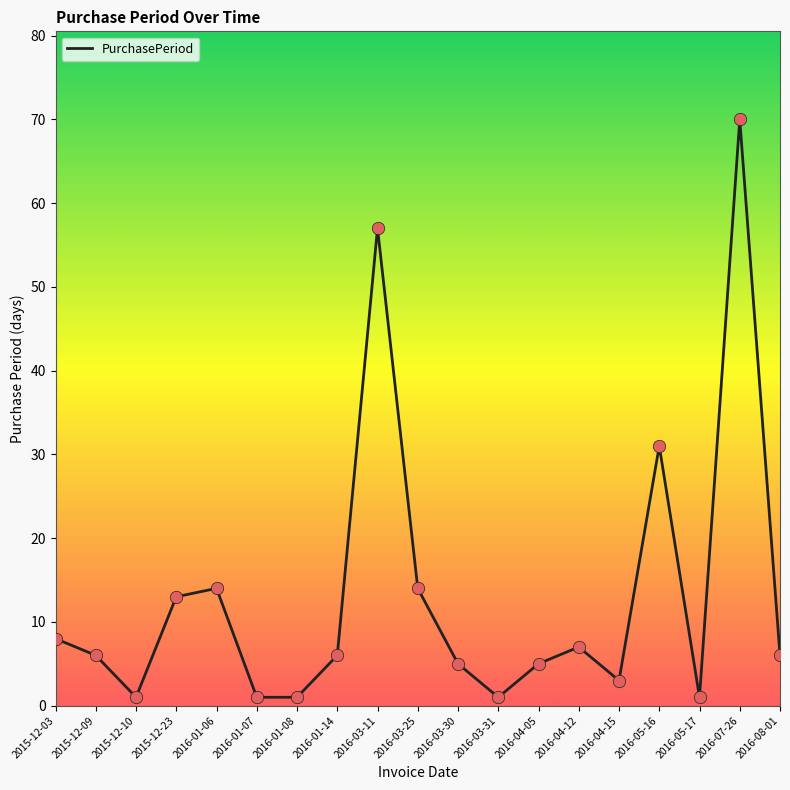

Between 2016-04-05 and 2016-01-08, which is larger?

2016-04-05